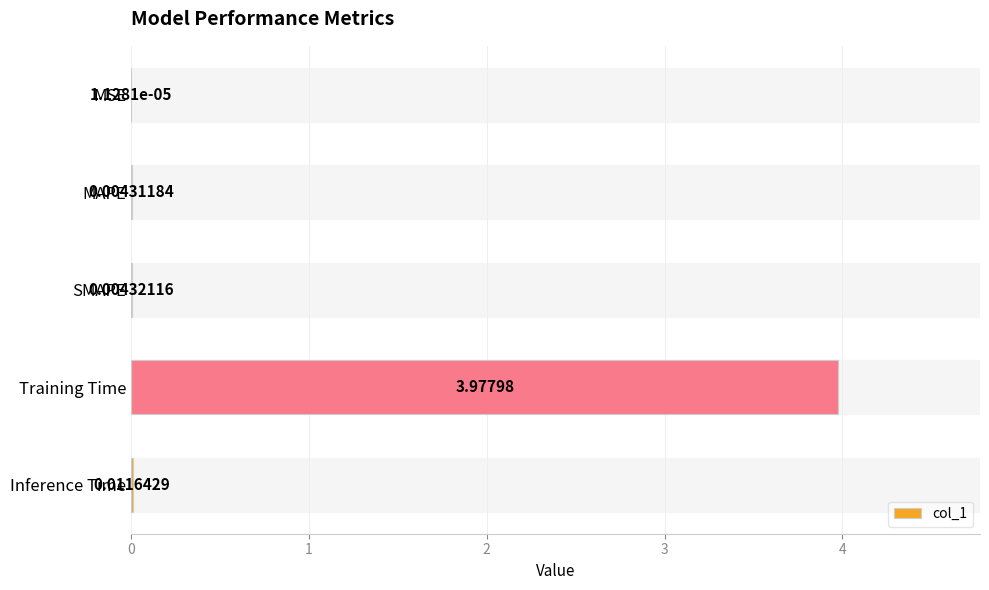

Which label corresponds to the largest value in the chart?

Training Time